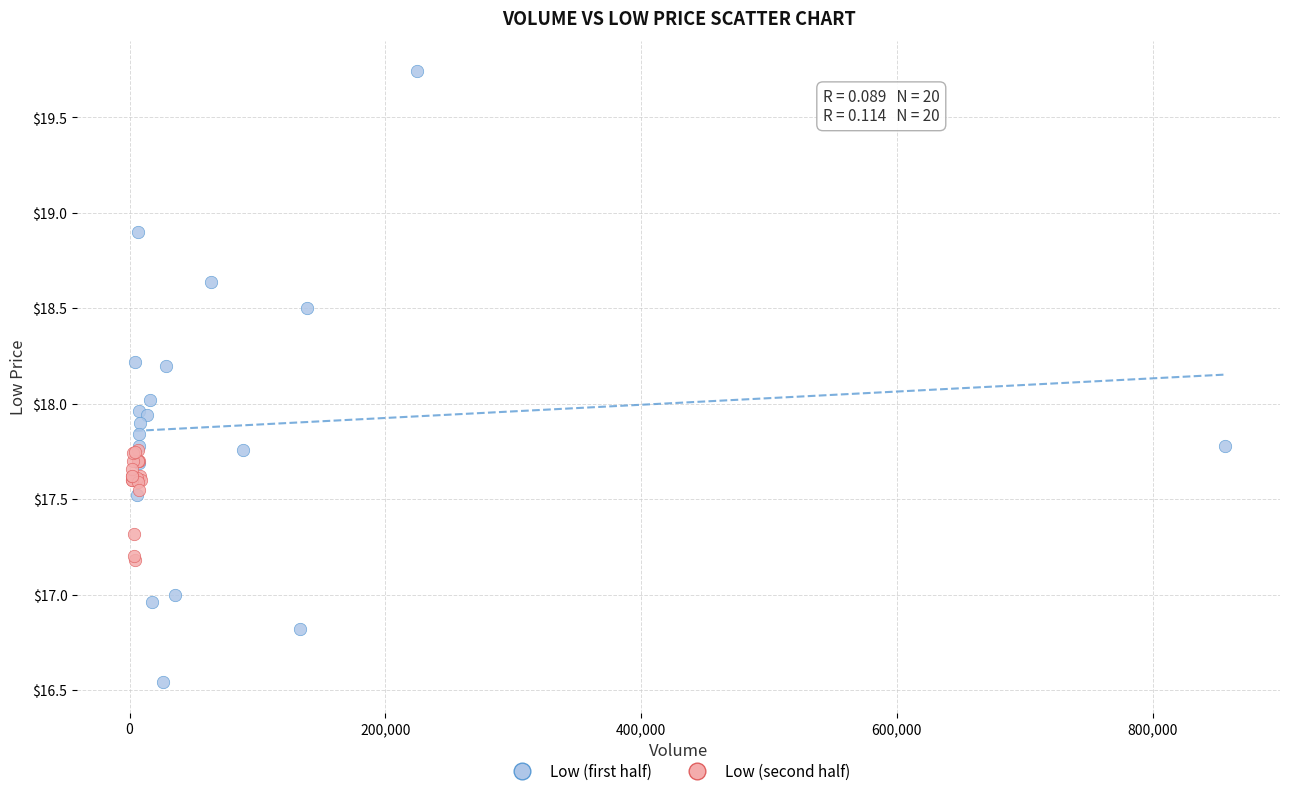

Which series contains the highest Y value?

Low (first half)